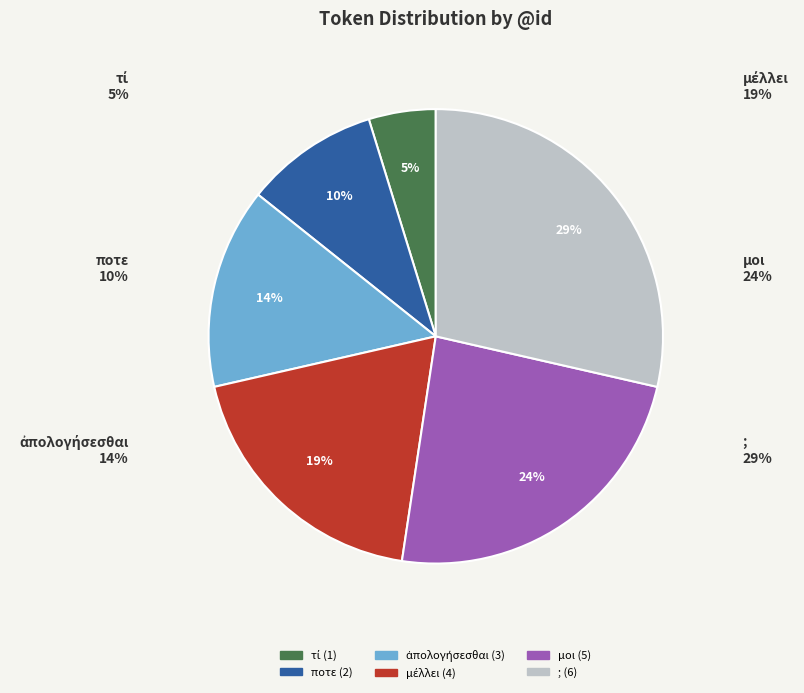

Does any single category account for the majority?

No